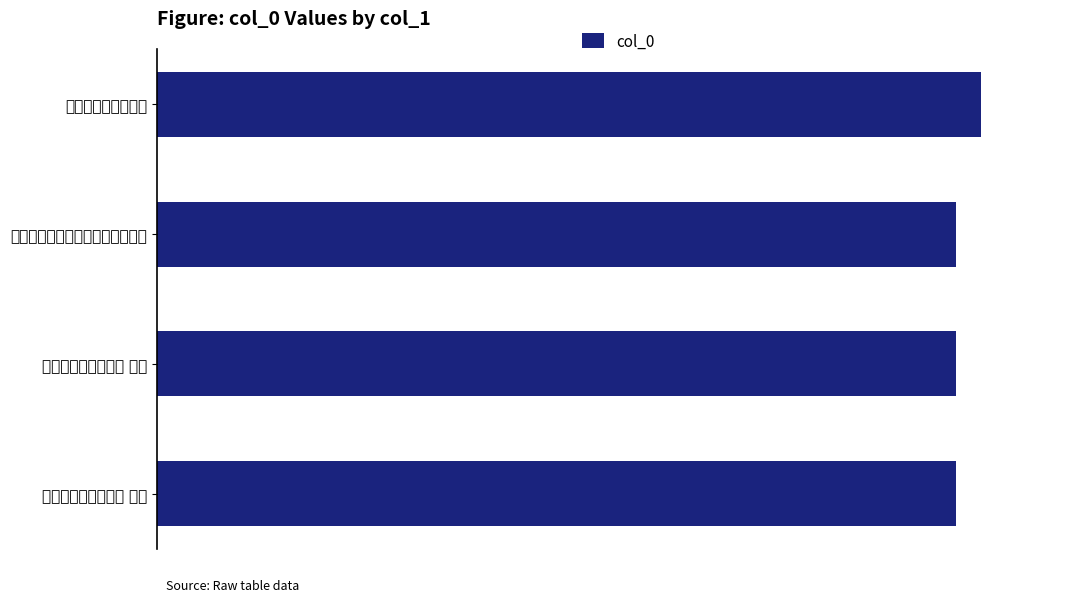

Are the bars horizontal?

Yes